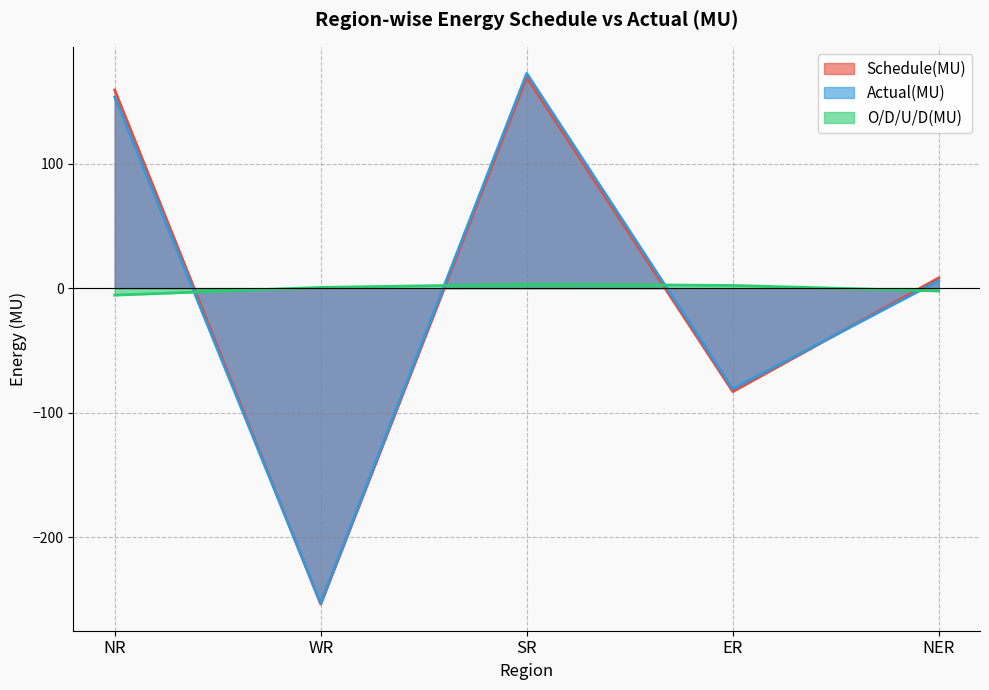

How many data points in Actual(MU) are above 6?

3